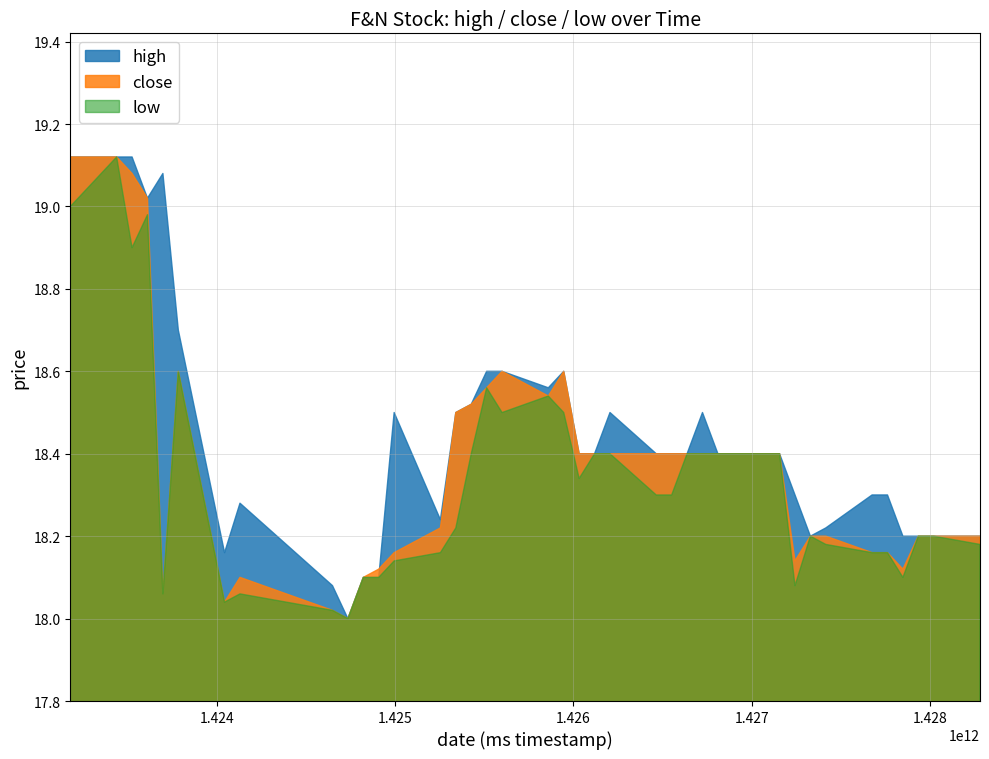

What are all the series names shown in the legend?

high, close, low